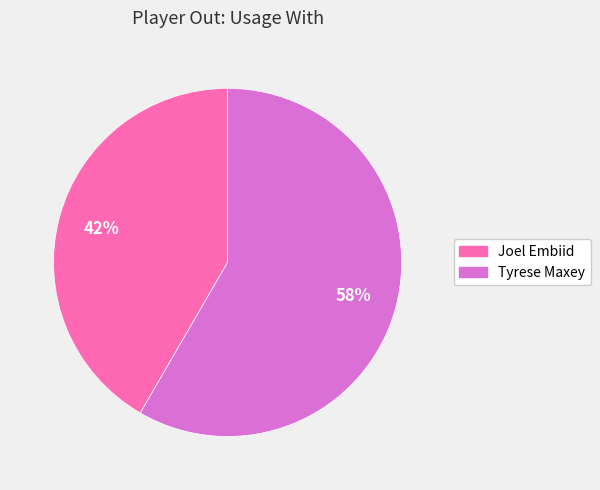

Is the sum of Joel Embiid and Tyrese Maxey greater than half?

Yes